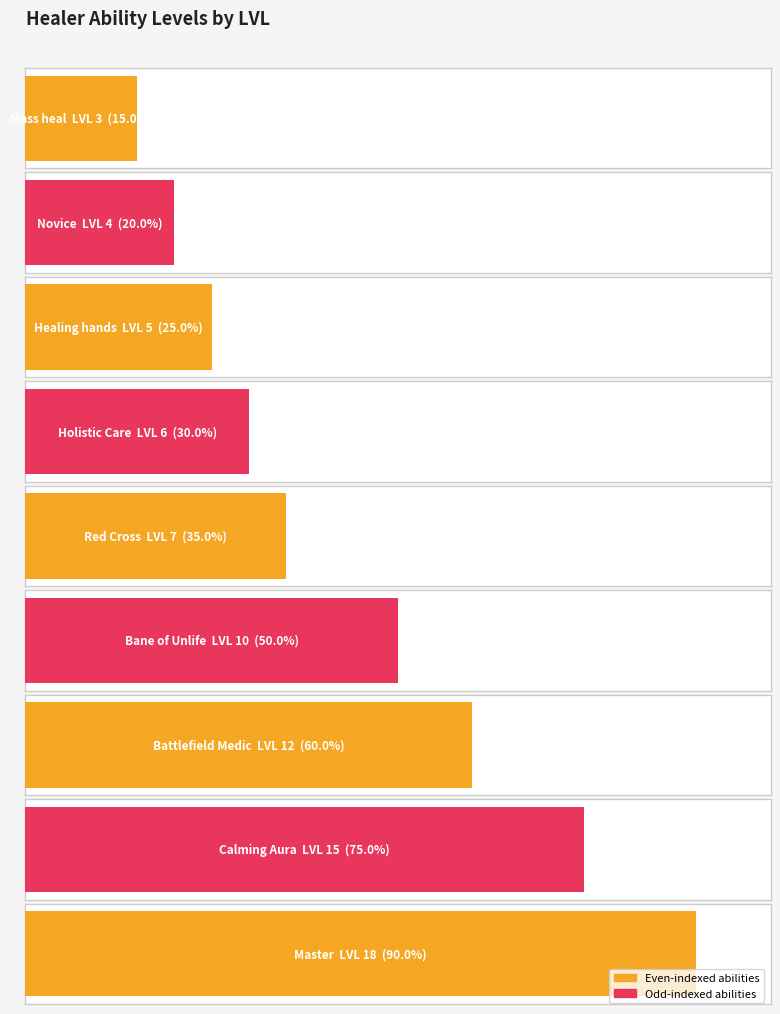

What is the spread (max minus min) of values at Calming Aura?

15